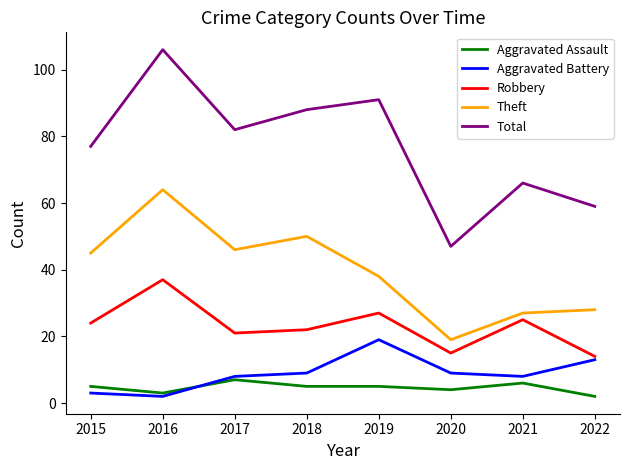

Reading right to left, transcribe all the data shown in this chart.

Aggravated Assault: 2022=2	2021=6	2020=4	2019=5	2018=5	2017=7	2016=3	2015=5
Aggravated Battery: 2022=13	2021=8	2020=9	2019=19	2018=9	2017=8	2016=2	2015=3
Robbery: 2022=14	2021=25	2020=15	2019=27	2018=22	2017=21	2016=37	2015=24
Theft: 2022=28	2021=27	2020=19	2019=38	2018=50	2017=46	2016=64	2015=45
Total: 2022=59	2021=66	2020=47	2019=91	2018=88	2017=82	2016=106	2015=77